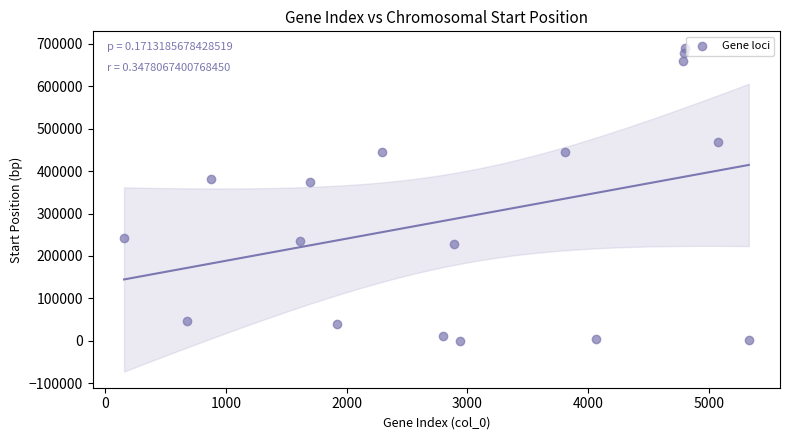

What is the range of Y values (max minus min)?

690787